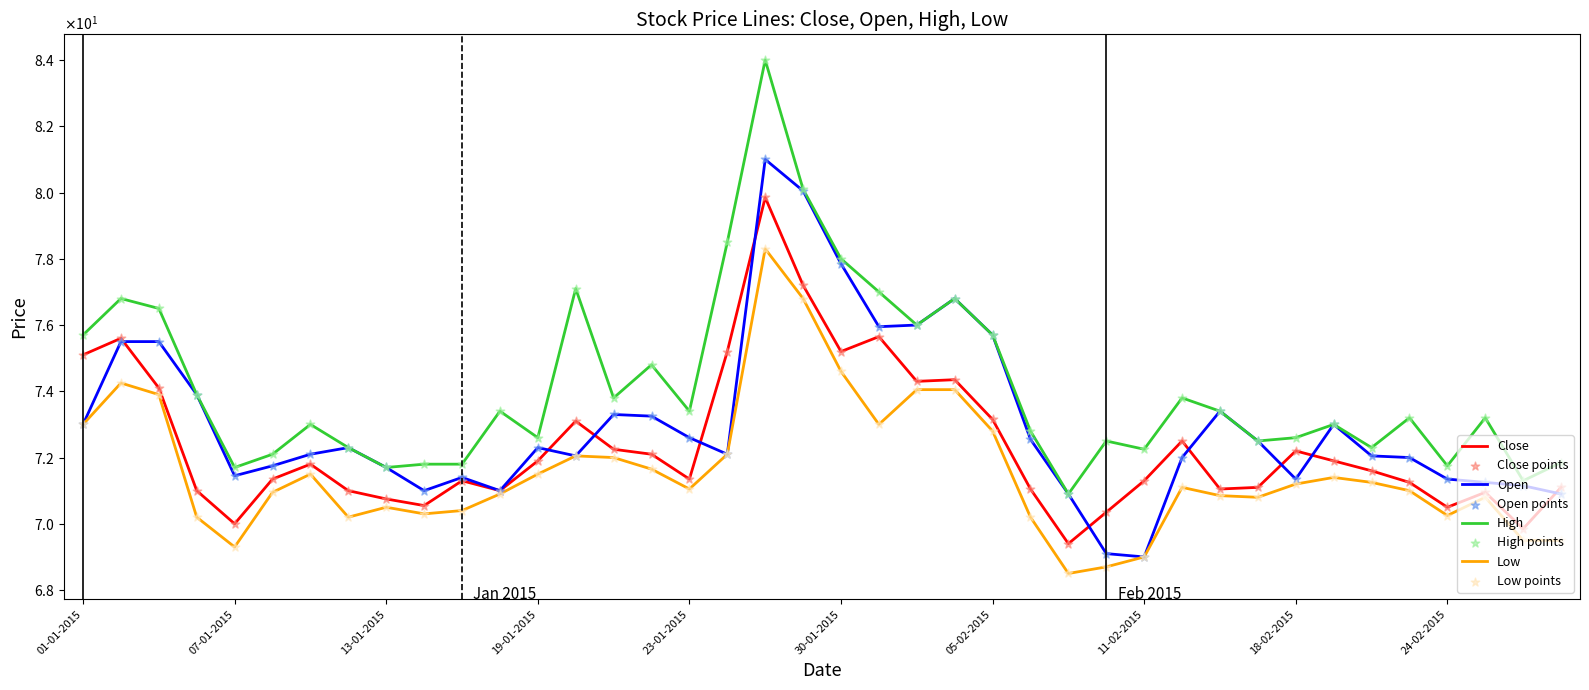

At how many categories does at least one series exceed 78?

3